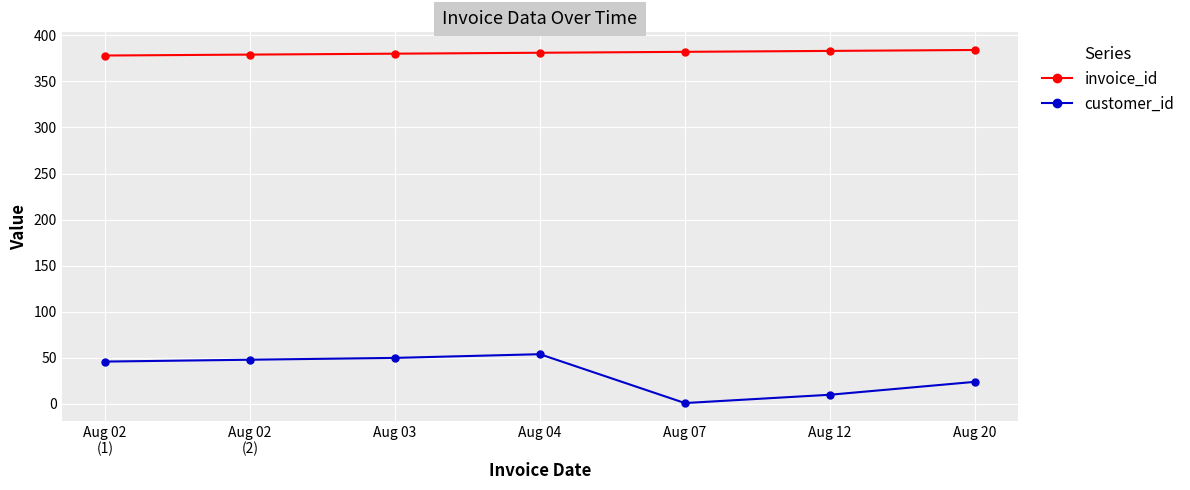

True or false: customer_id and invoice_id cross at least once.

False